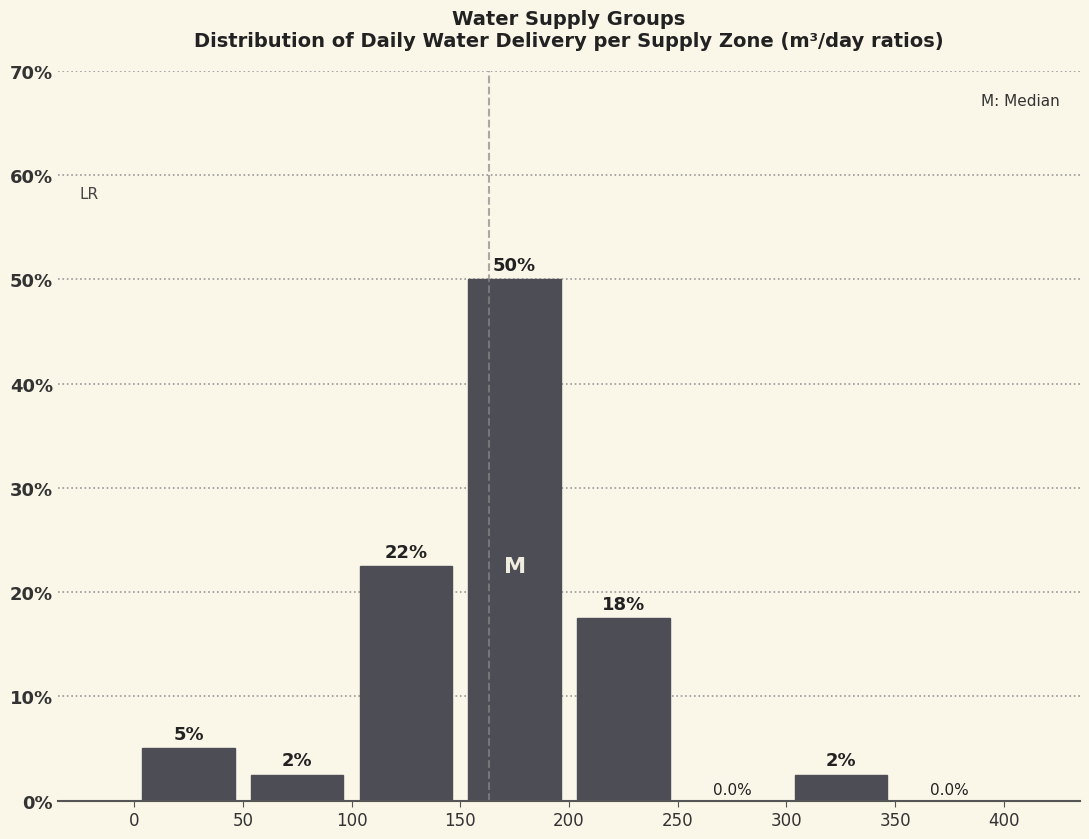

Over which range of the x-axis is the bar tallest?

150 to 200